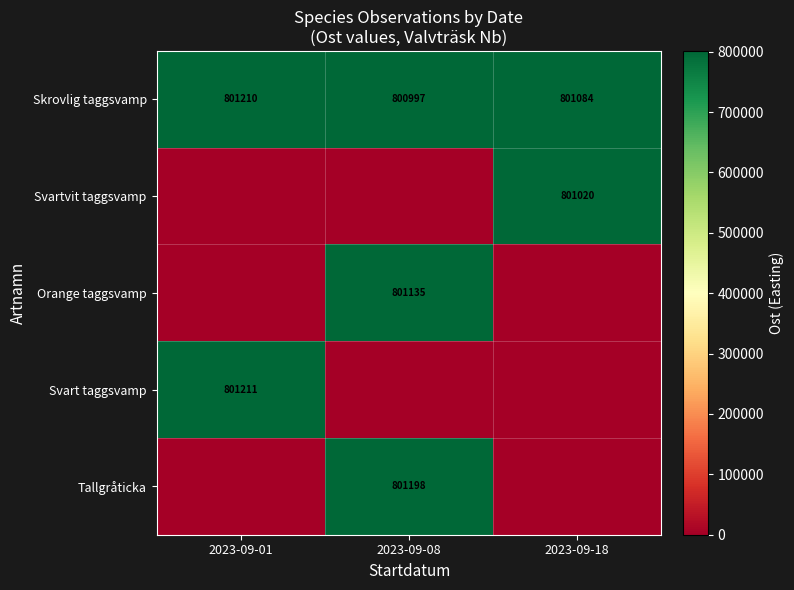

At which label does Skrovlig taggsvamp first exceed 801084?

2023-09-01